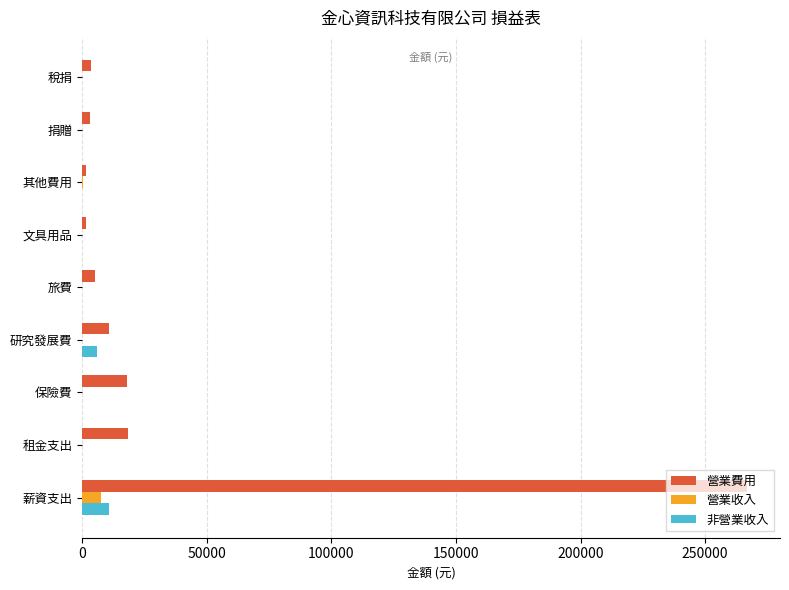

The 營業收入 series shows 0 at 研究發展費. True or false?

True